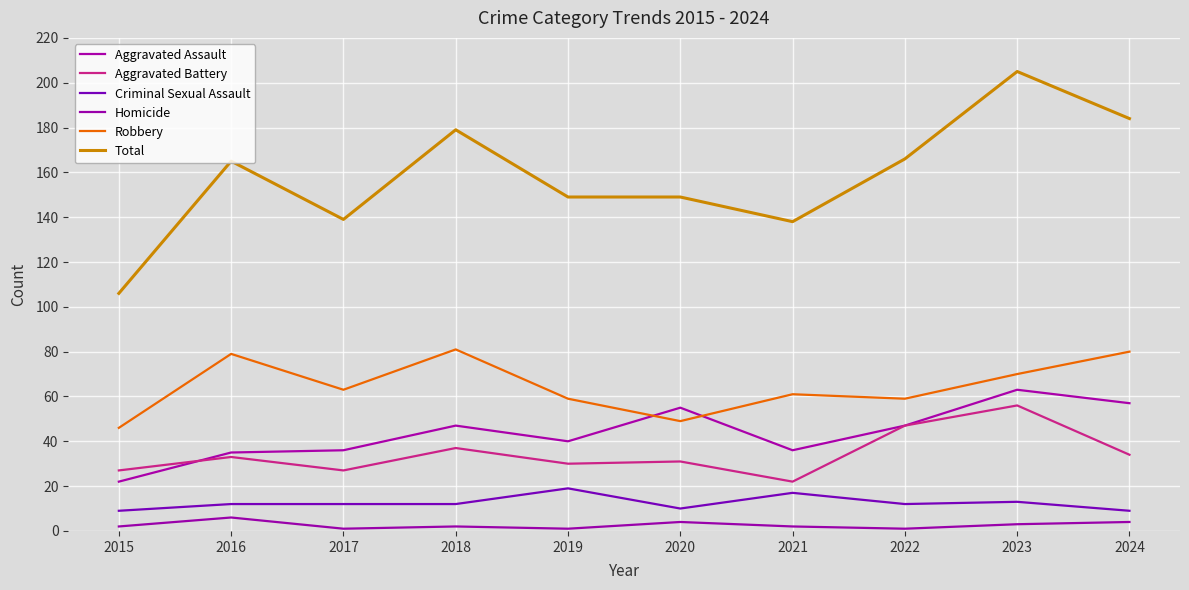

What is the highest value of the Aggravated Assault series?

63